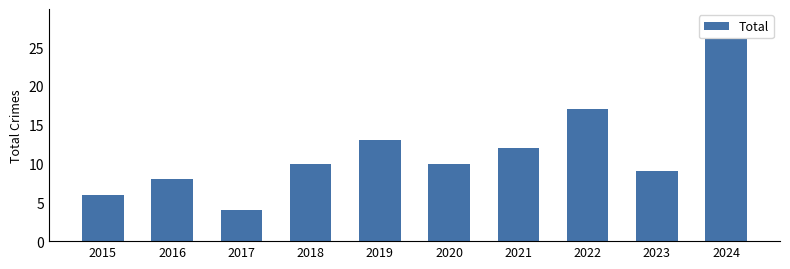

What is the value of the 7th bar from the left?

12